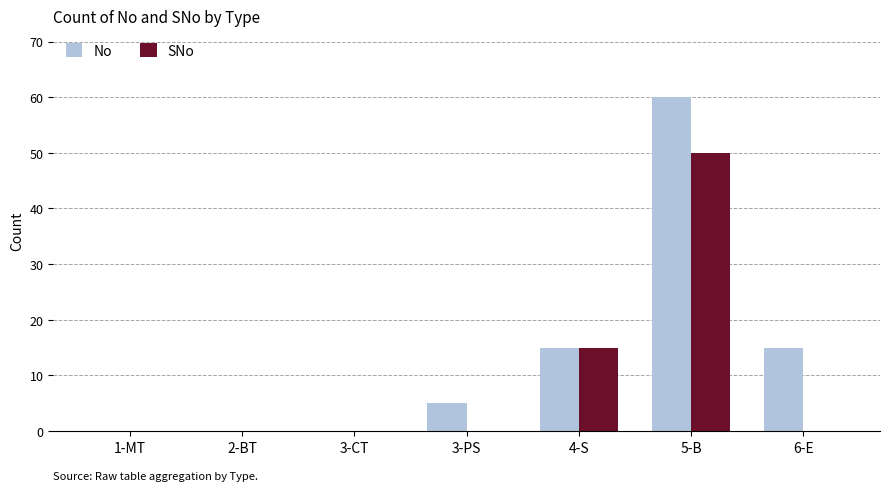

Which label corresponds to the largest value in the chart?

5-B